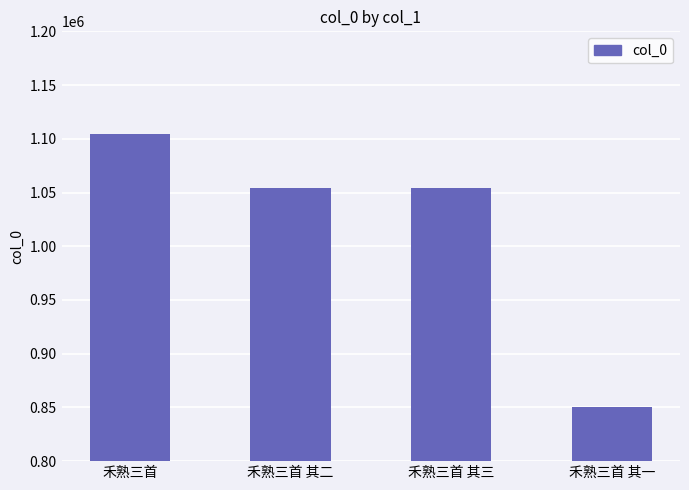

What value does the data have at 禾熟三首 其二?

1053980